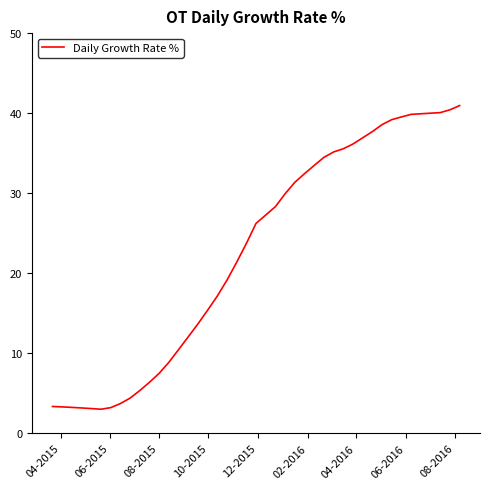

What is the smallest value displayed?

3.0